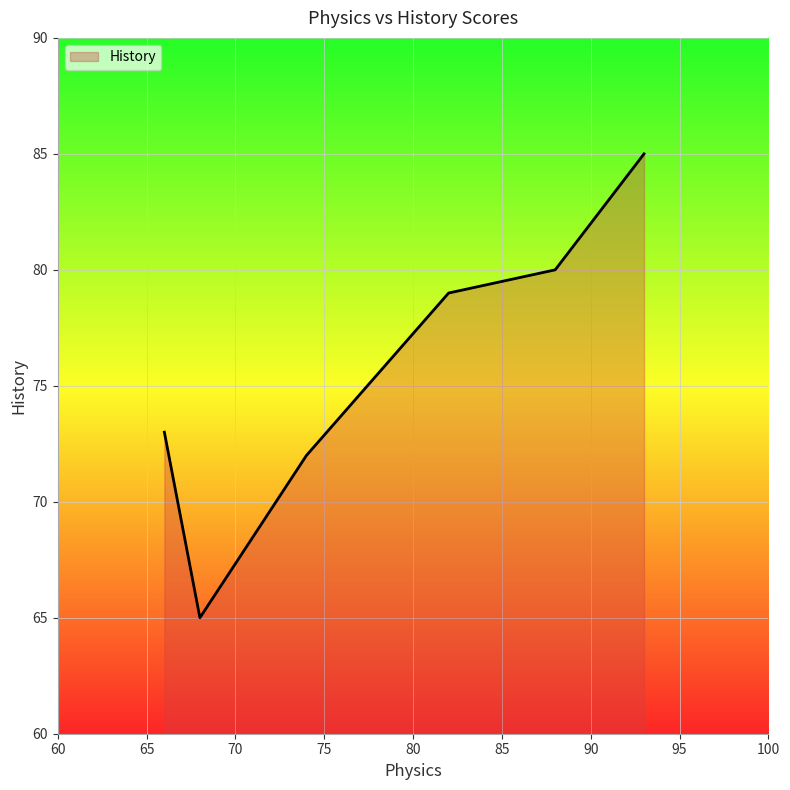

What is the minimum value shown in the chart?

65